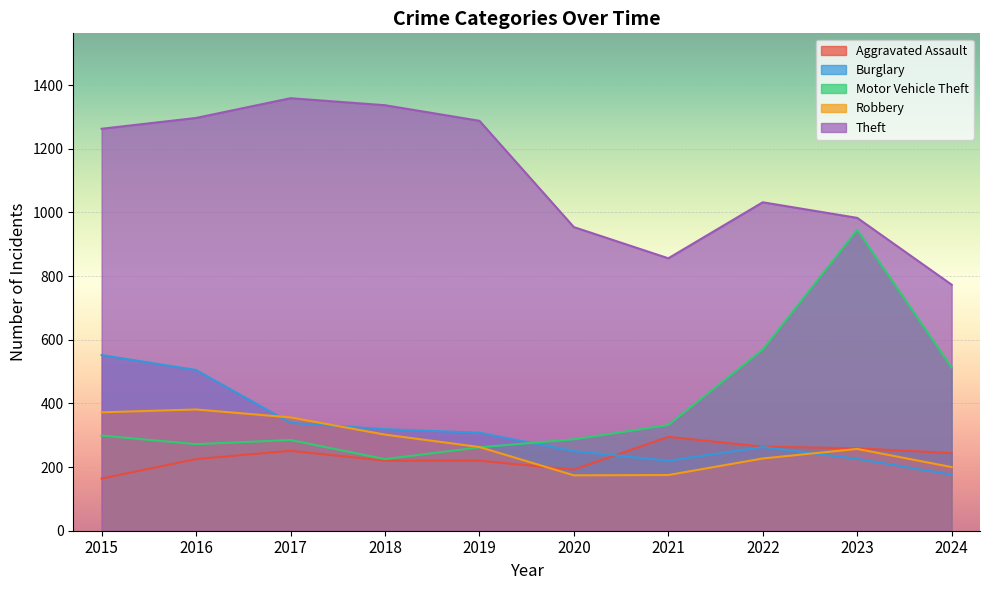

What is the sum of the Aggravated Assault values at 2020 and 2024?

436